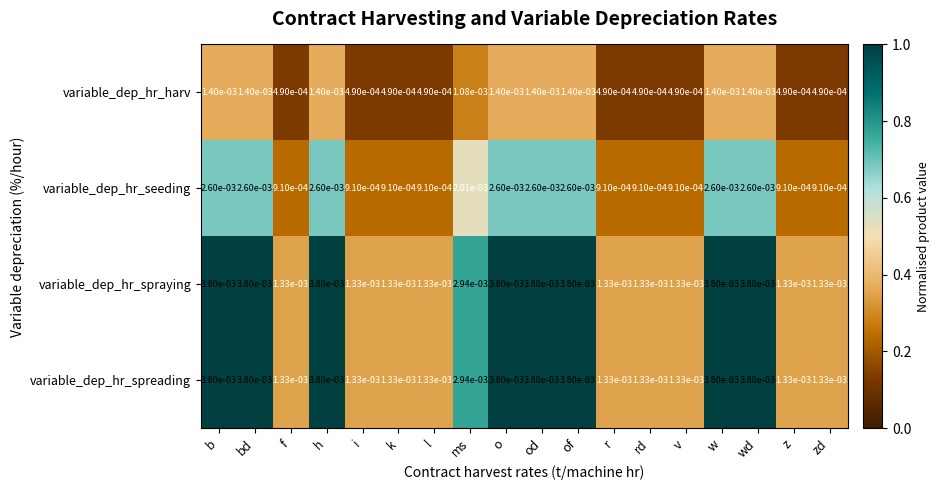

Is the value of variable_dep_hr_seeding at k greater than the value of variable_dep_hr_spraying at bd?

No